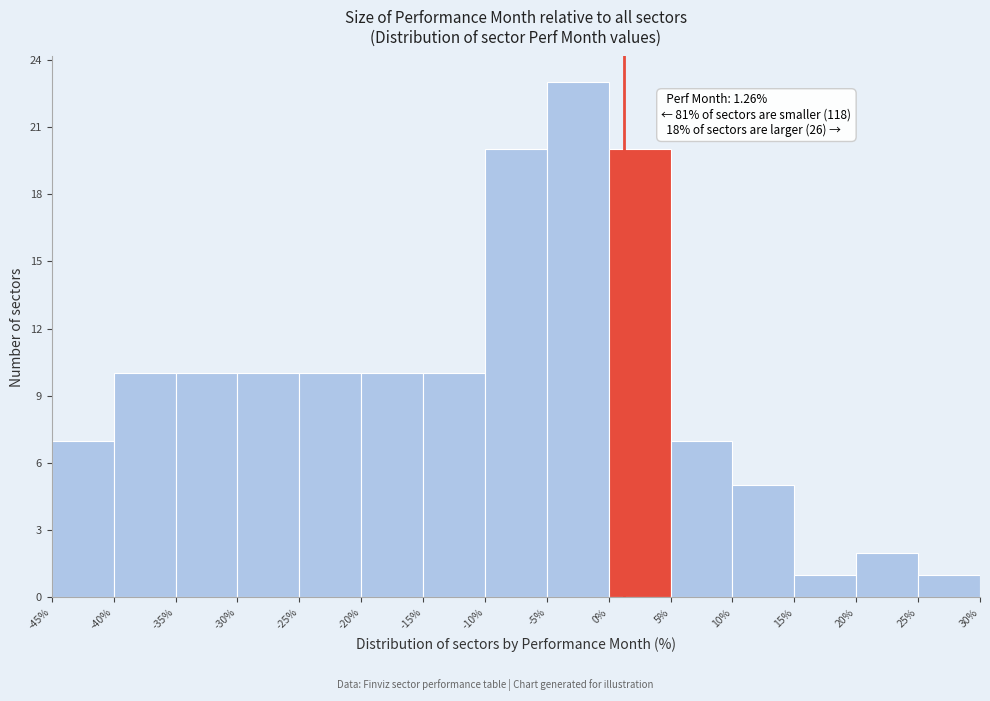

Which range on the x-axis has the tallest bar?

-5% to 0%